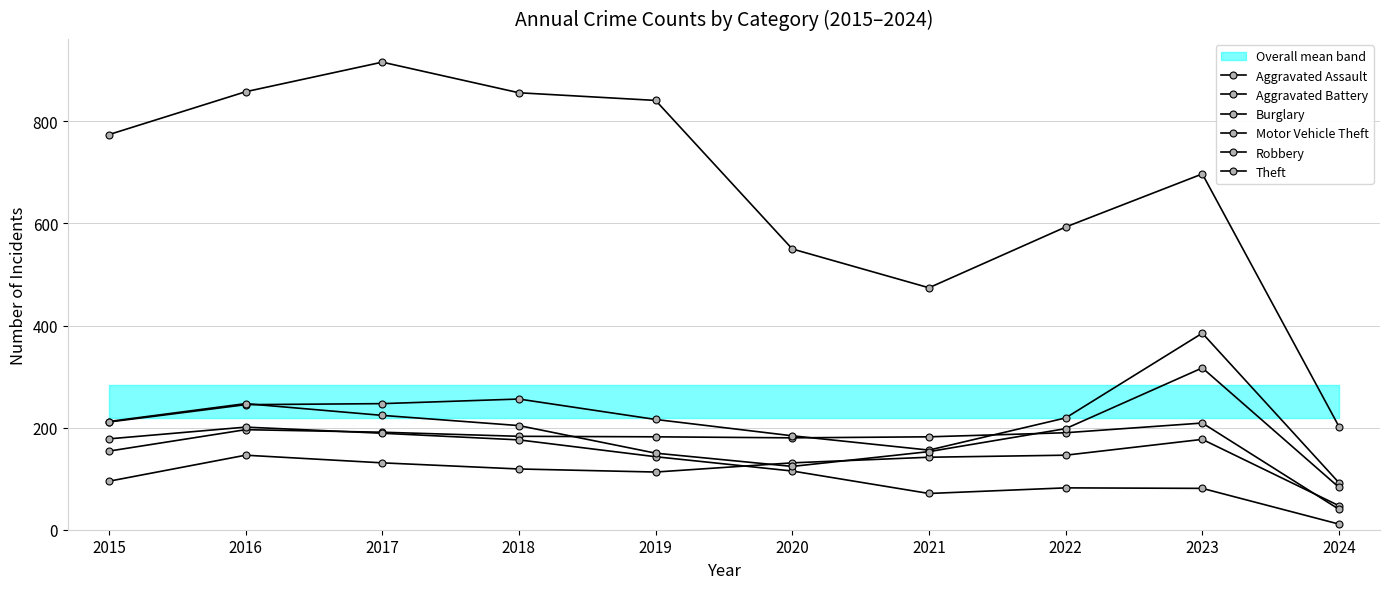

Which category has the highest value in the Theft series?

2017